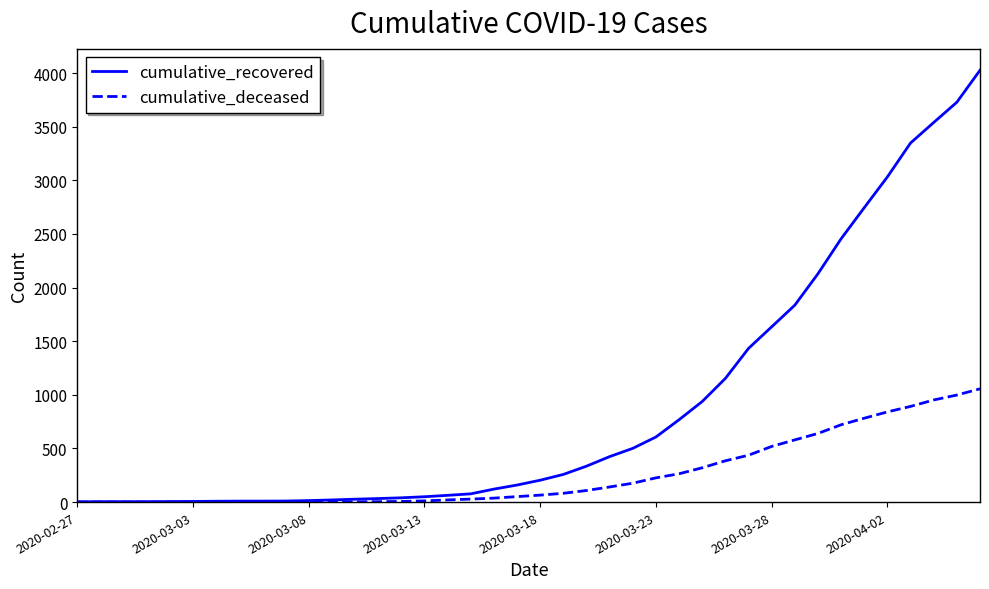

Which series has the widest spread of values?

cumulative_recovered